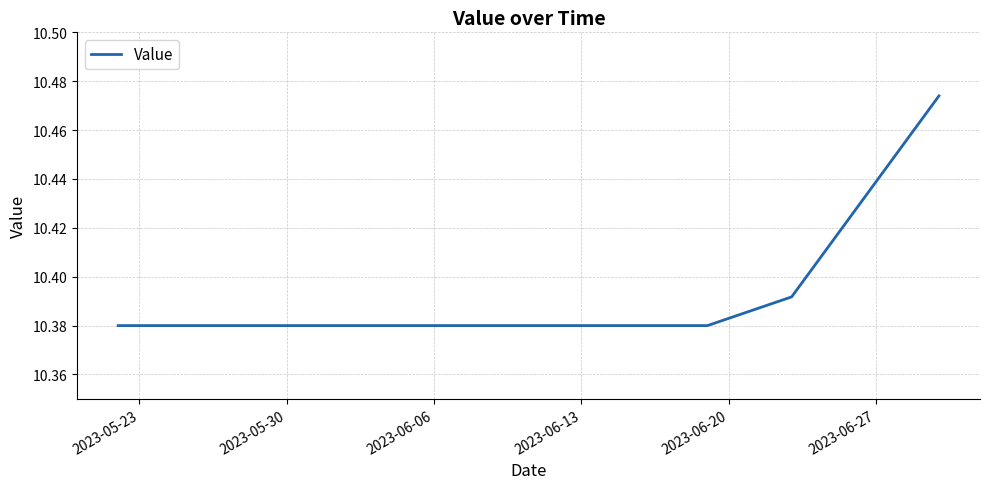

How many lines are shown in the chart?

1